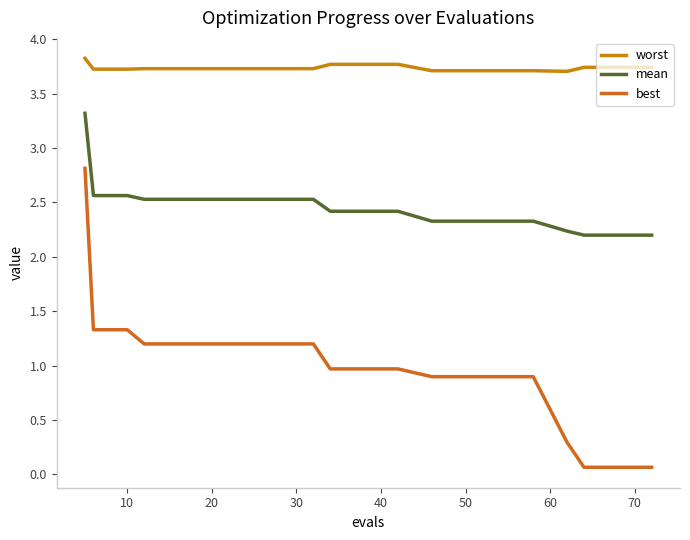

What is the sum of all worst values?

74.7